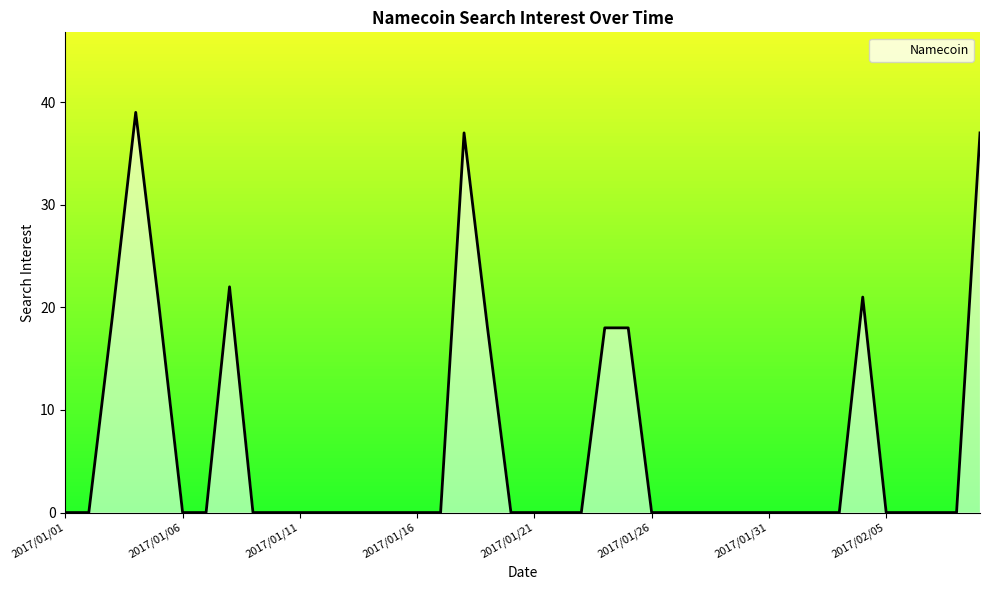

How many lines are shown in the chart?

1